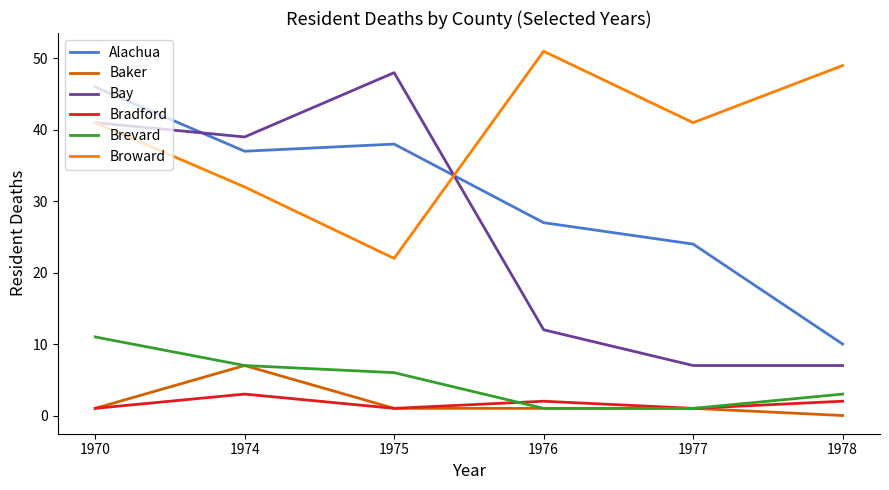

What is the greatest value displayed?

51